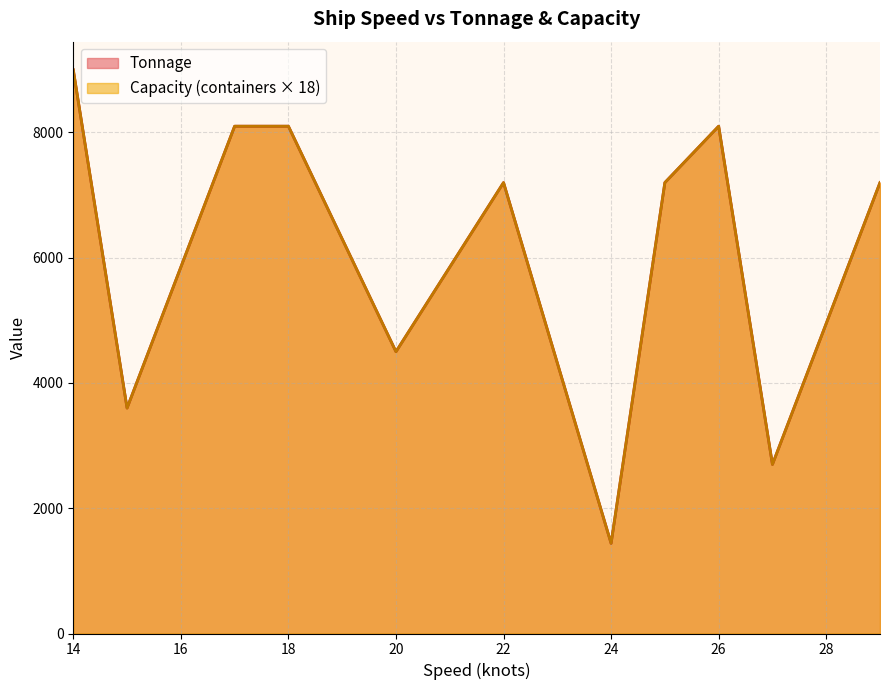

Does the chart have visible grid lines?

Yes